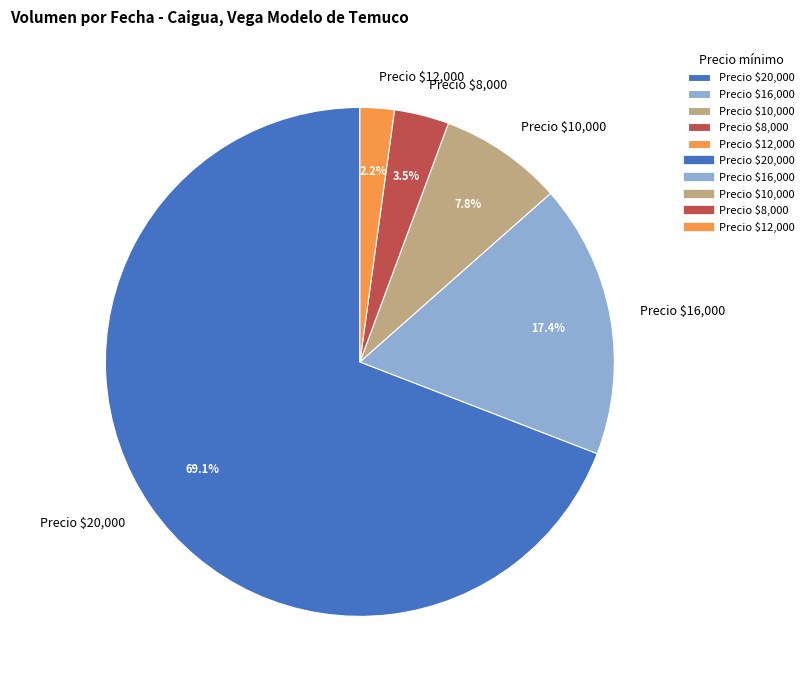

Rank the categories by value from lowest to highest.

Precio $12,000, Precio $8,000, Precio $10,000, Precio $16,000, Precio $20,000